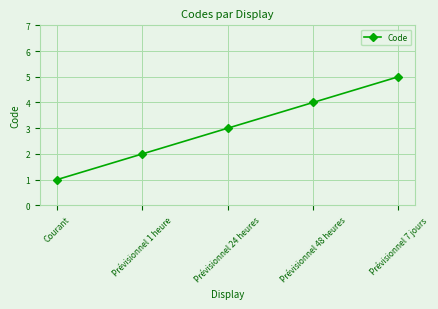

What is the ratio of the value at Prévisionnel 48 heures to the value at Prévisionnel 1 heure?

2.0